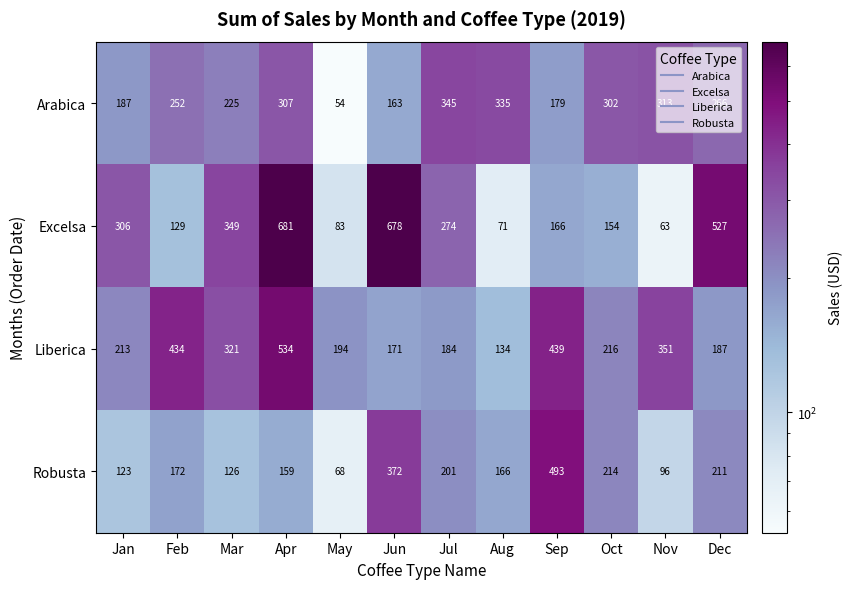

How many series are shown in this chart?

4